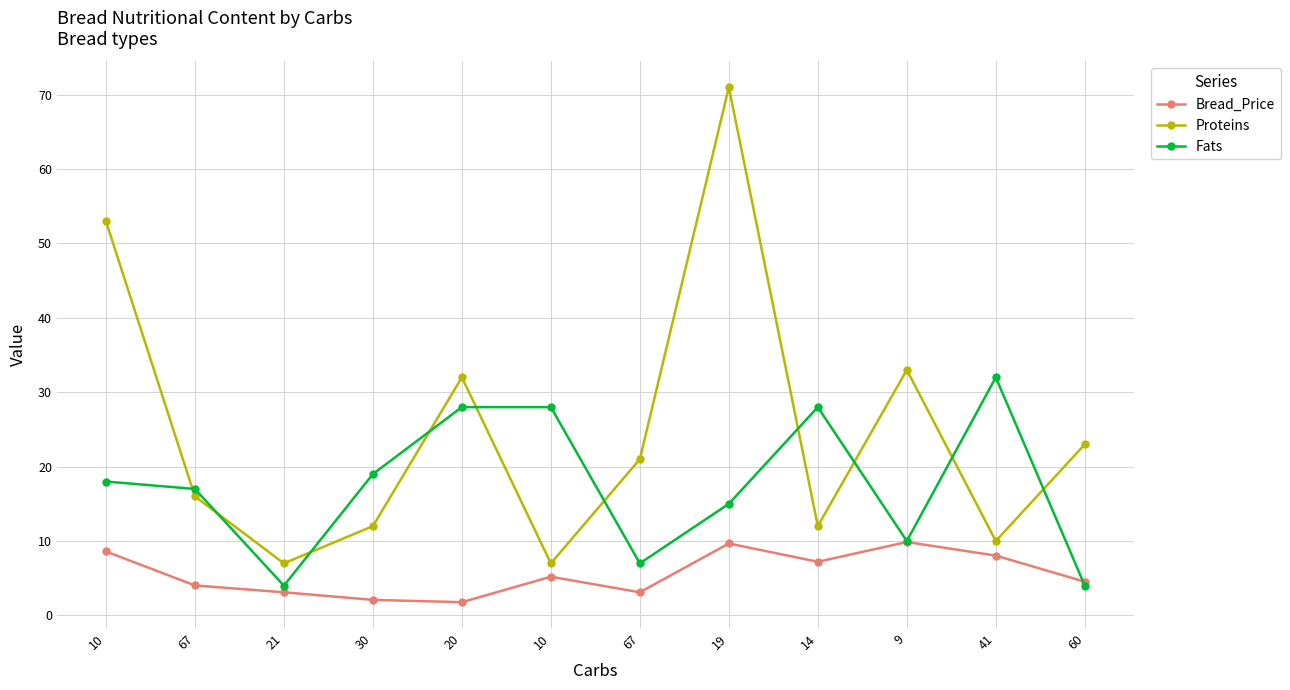

How many interior local valleys does the Proteins series have?

4